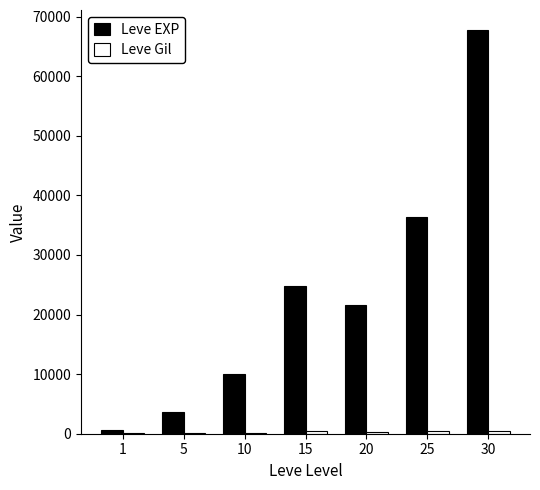

What is the highest value of the Leve EXP series?

67730